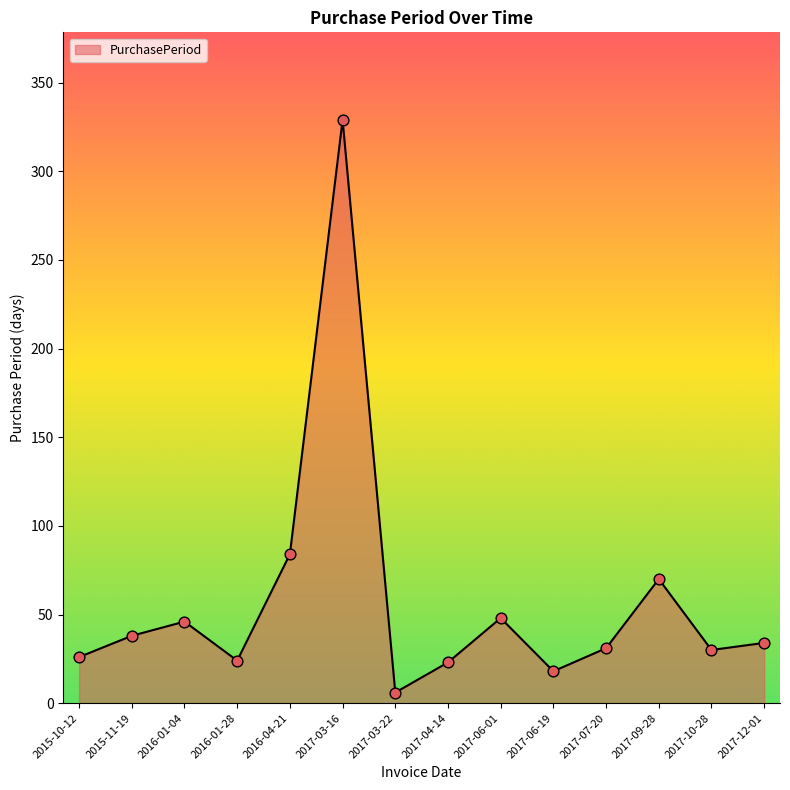

Which has a higher value, 2017-12-01 or 2015-10-12?

2017-12-01